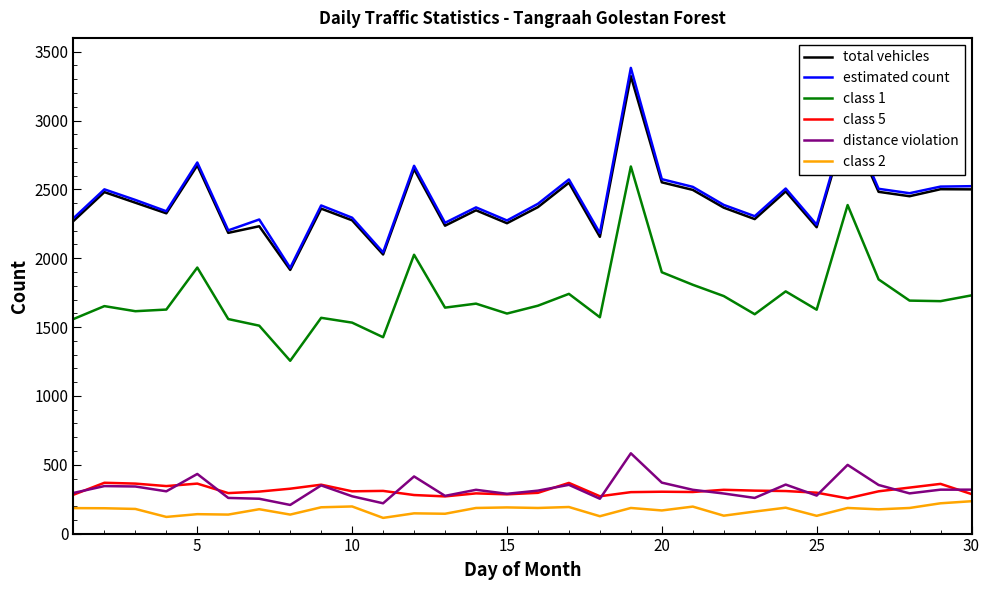

True or false: class 5 and class 2 cross at least once.

False